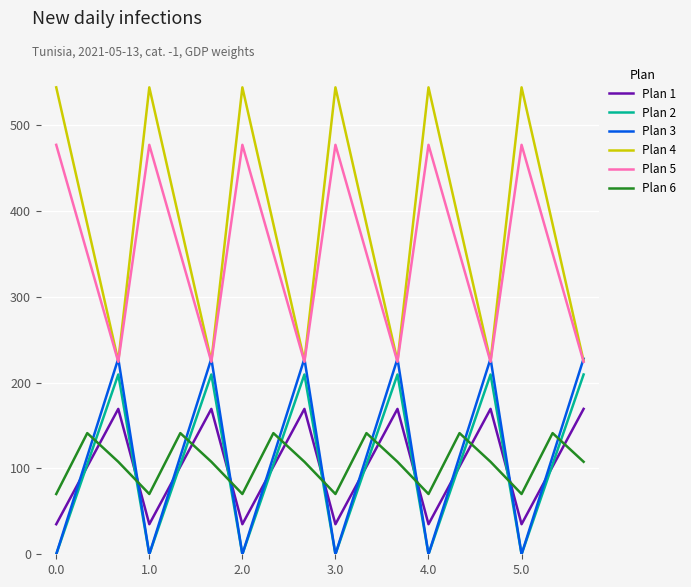

Which series has the largest range (max minus min)?

Plan 4